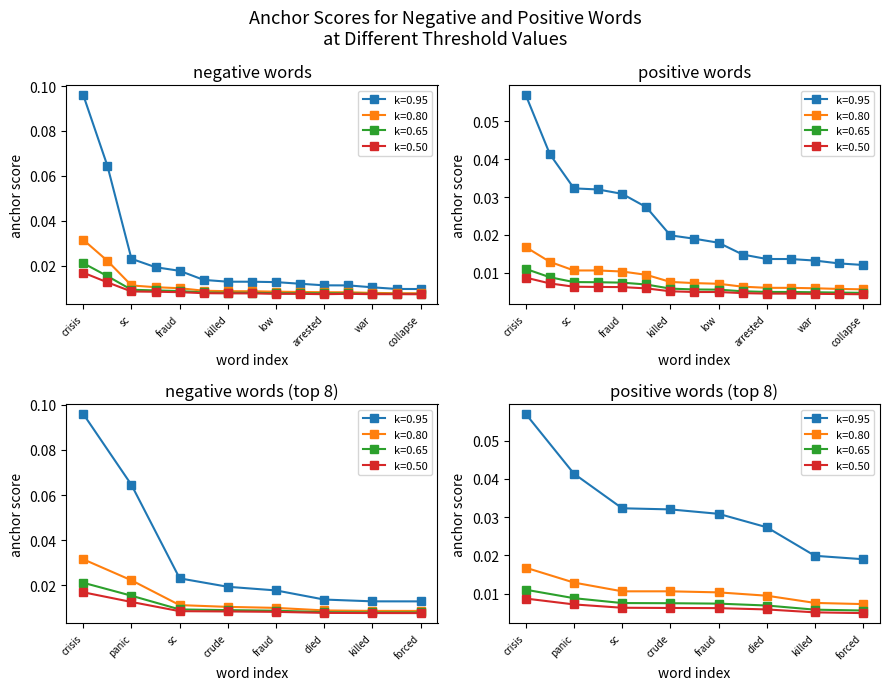

What is the label of the 15th point from the right?

crisis